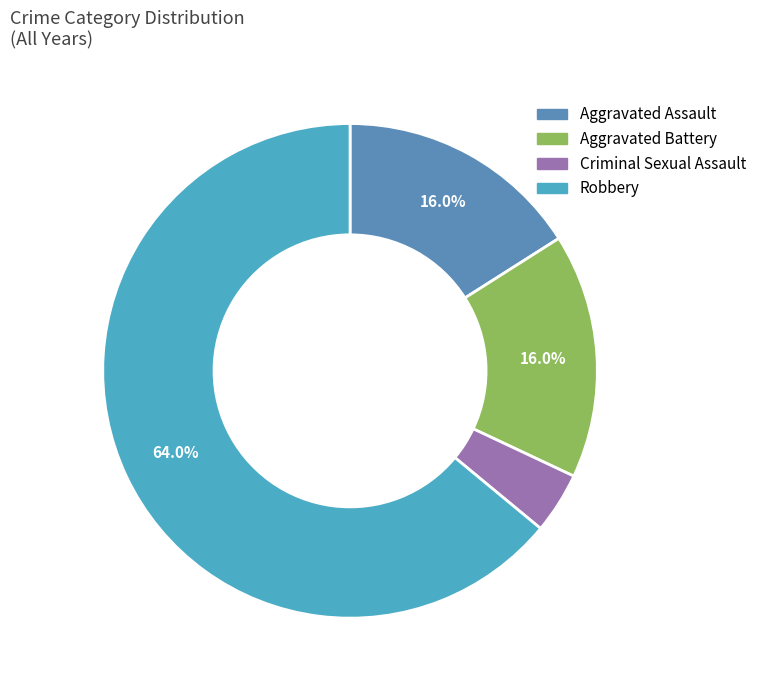

Which slice is the smallest?

Criminal Sexual Assault